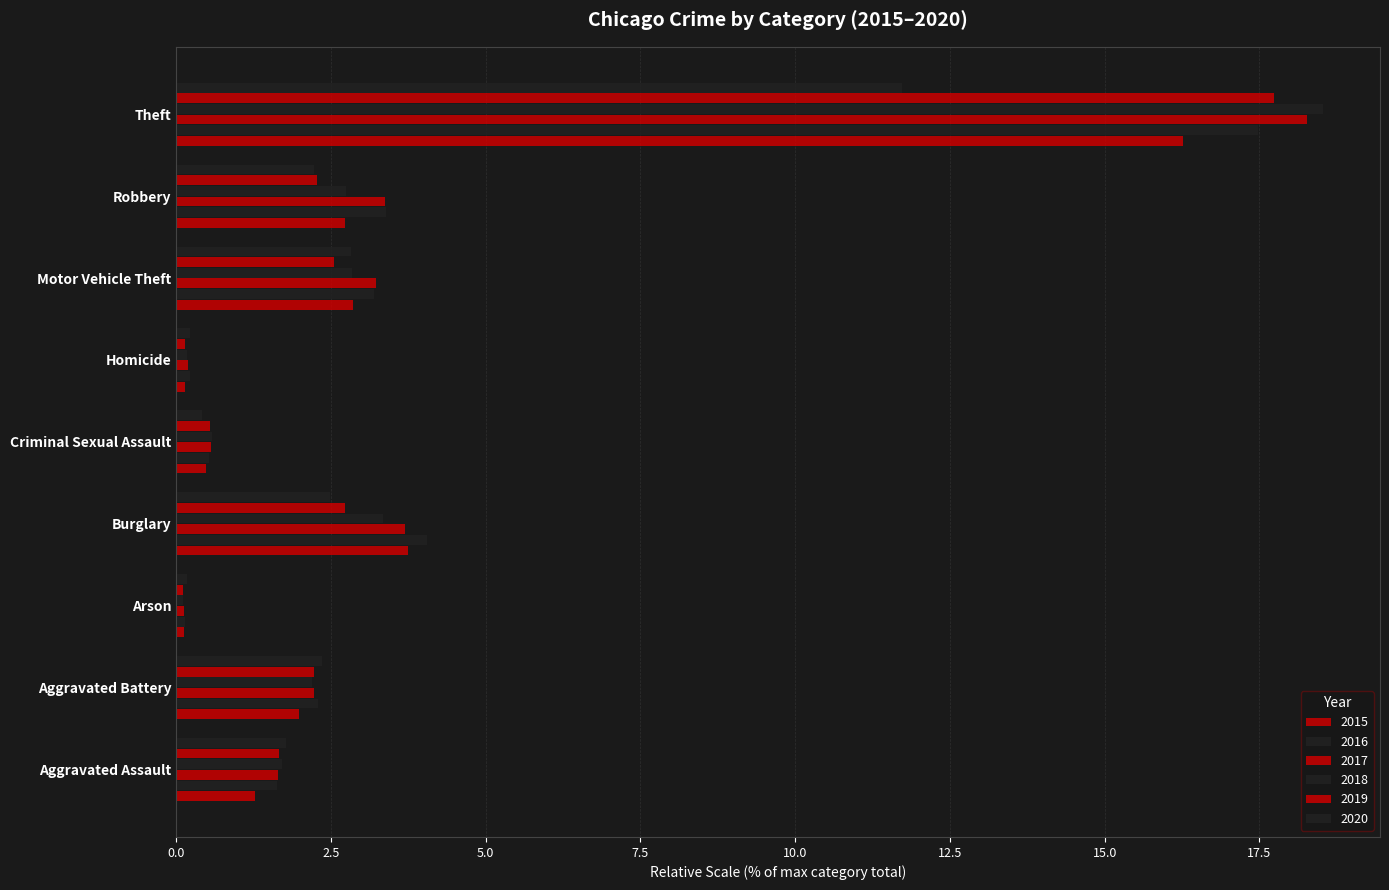

How many data points does each series have?

9